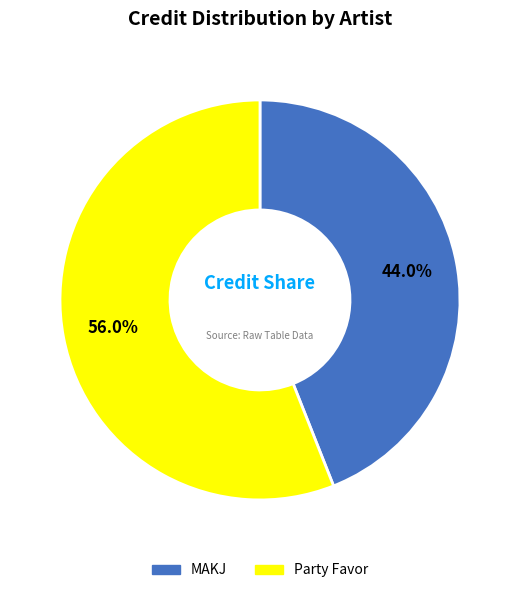

The MAKJ slice represents 37% of the pie. True or false?

False